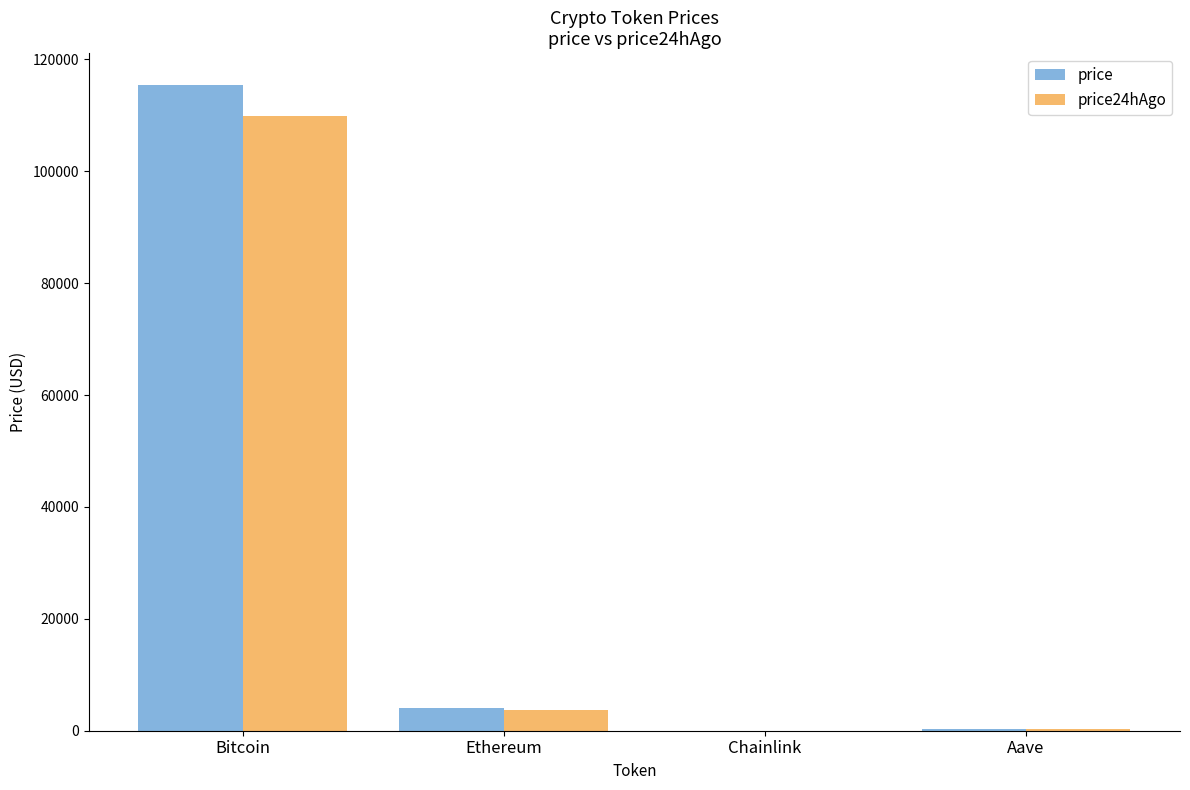

How many groups of bars are there?

4